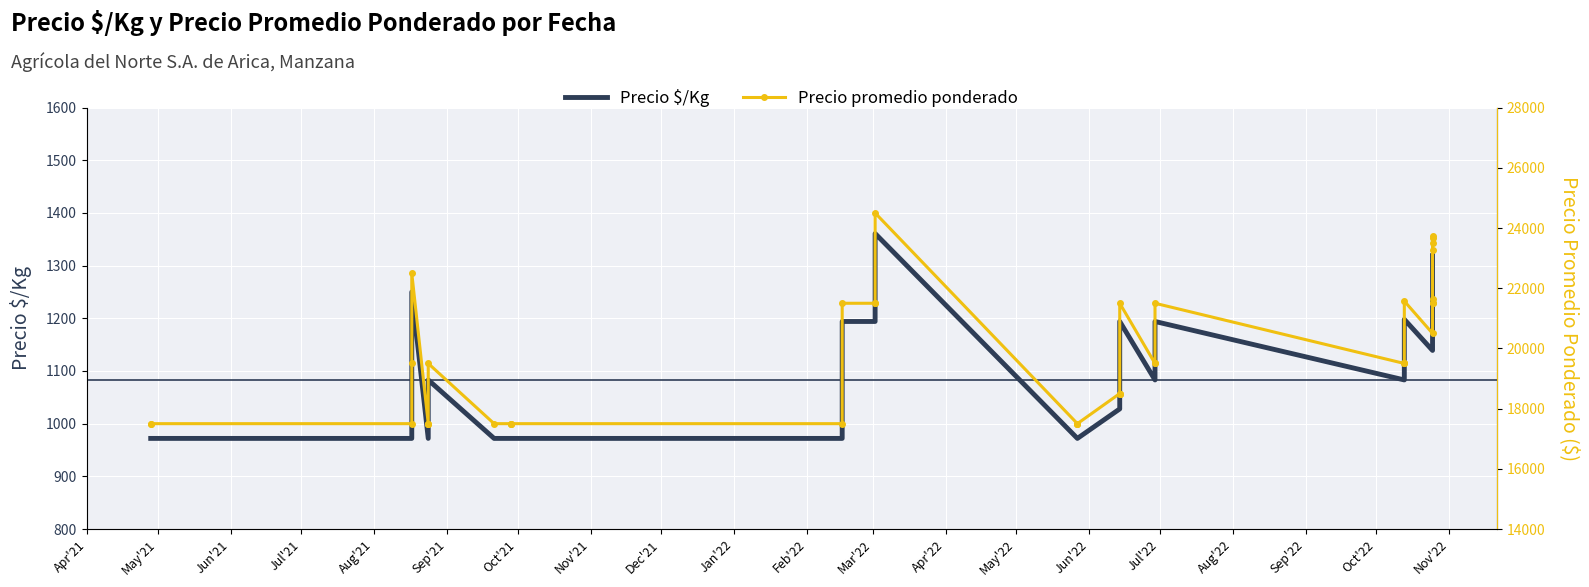

True or false: Precio promedio ponderado and Precio $/Kg intersect in this chart.

False